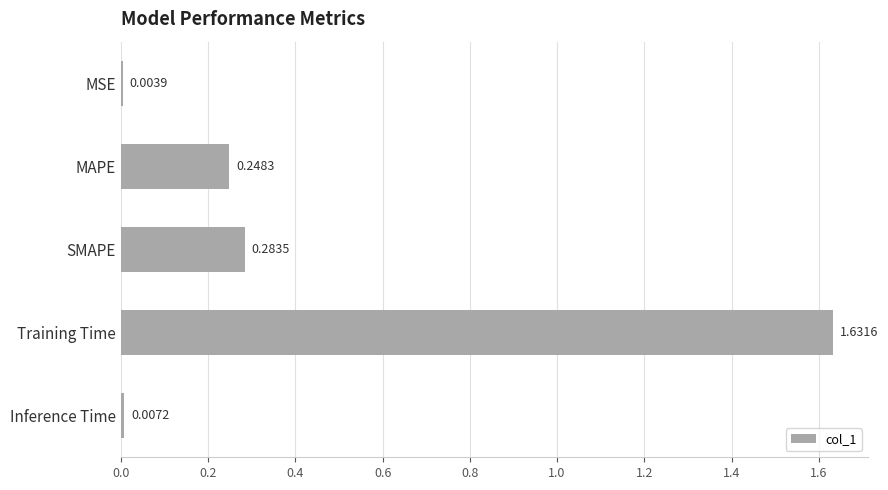

What is the average value?

0.4